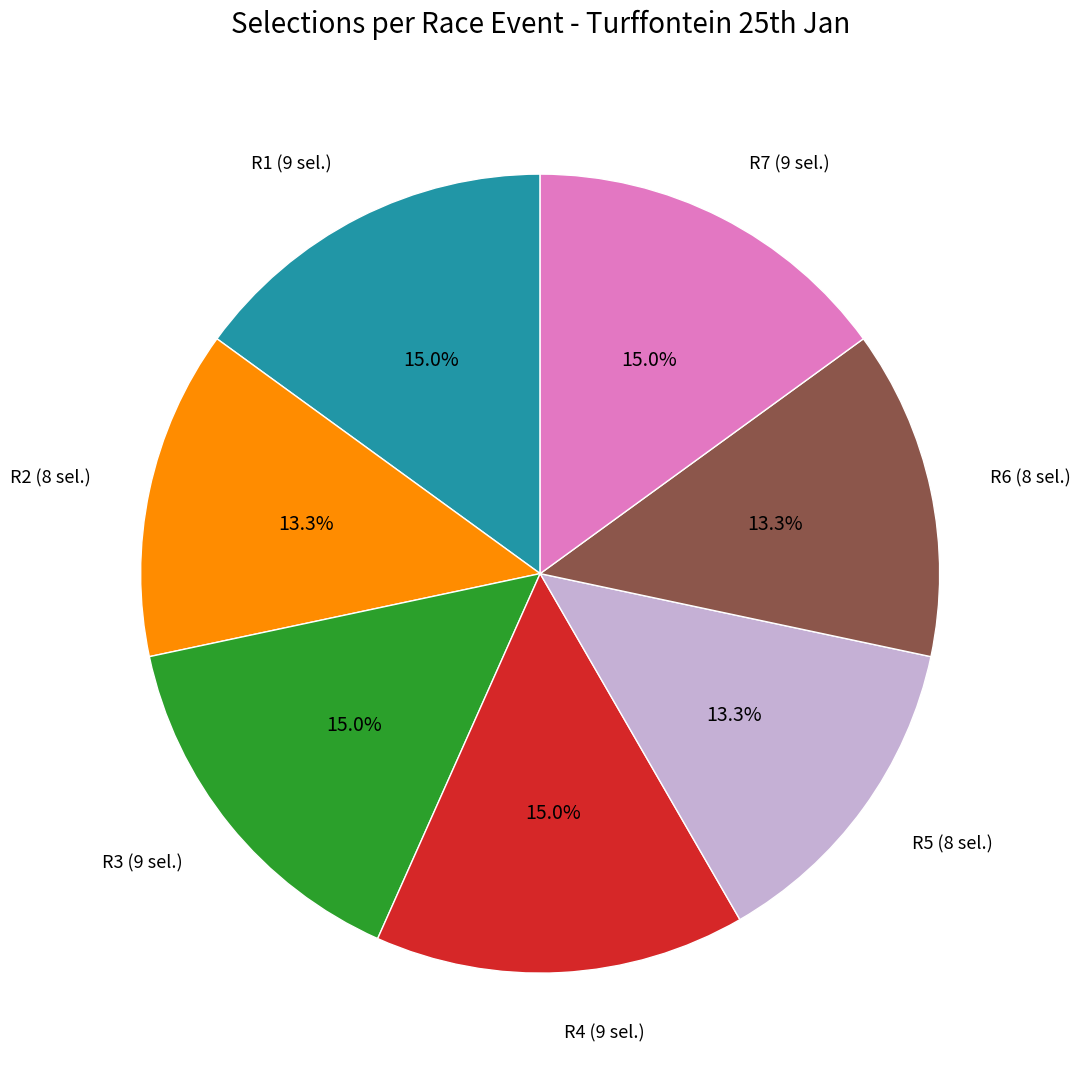

Is there a majority slice in this chart?

No